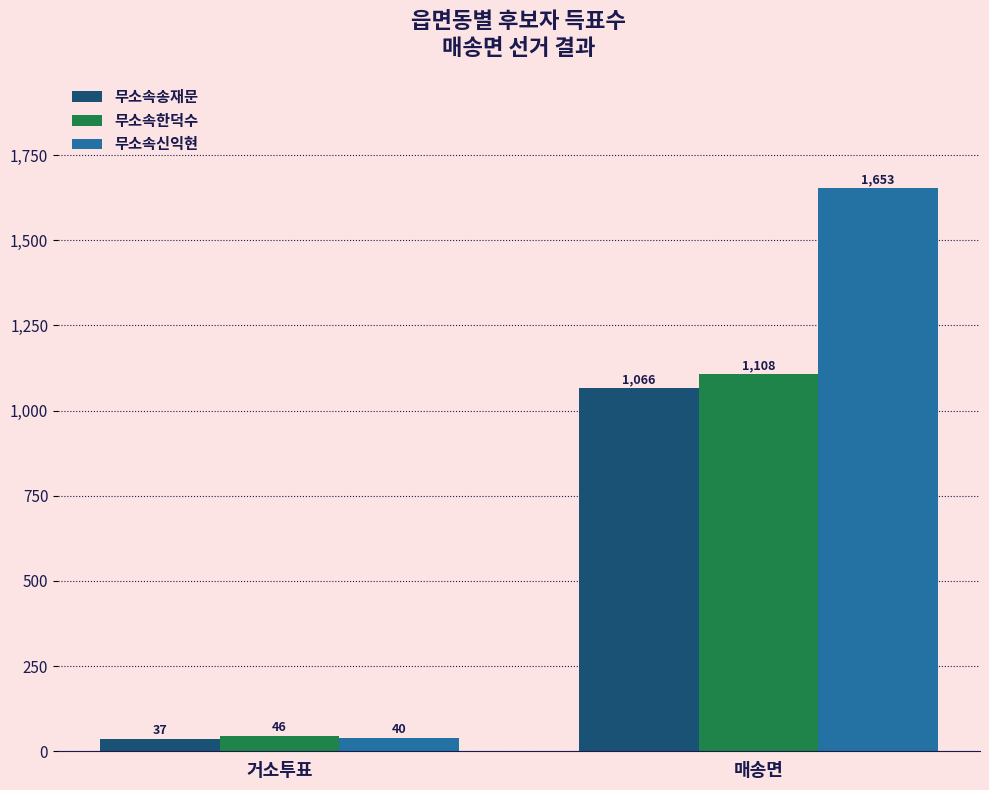

Are the bars horizontal?

No